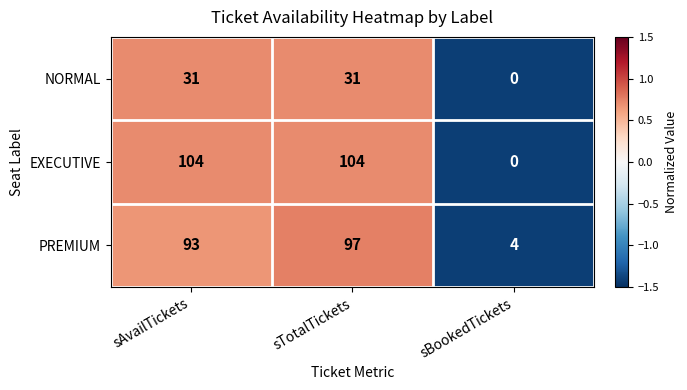

What is the lowest value of the PREMIUM series?

4